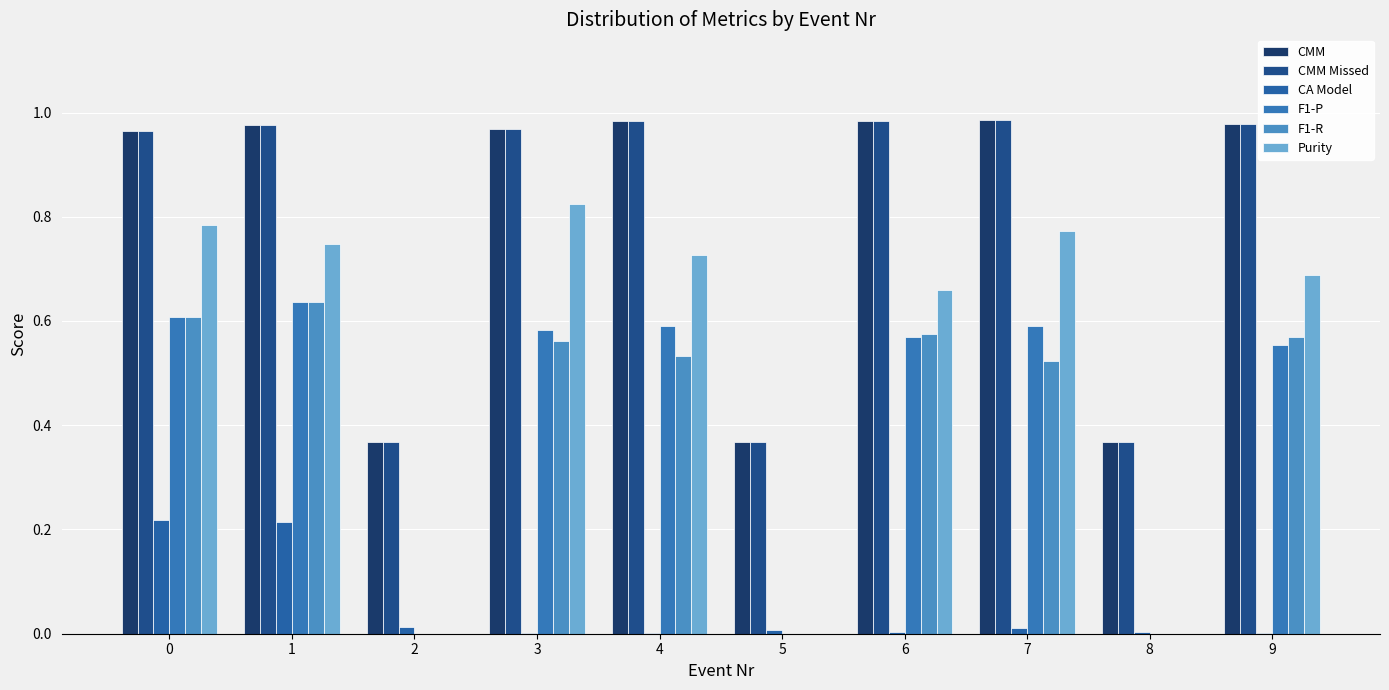

Are the bars horizontal?

No